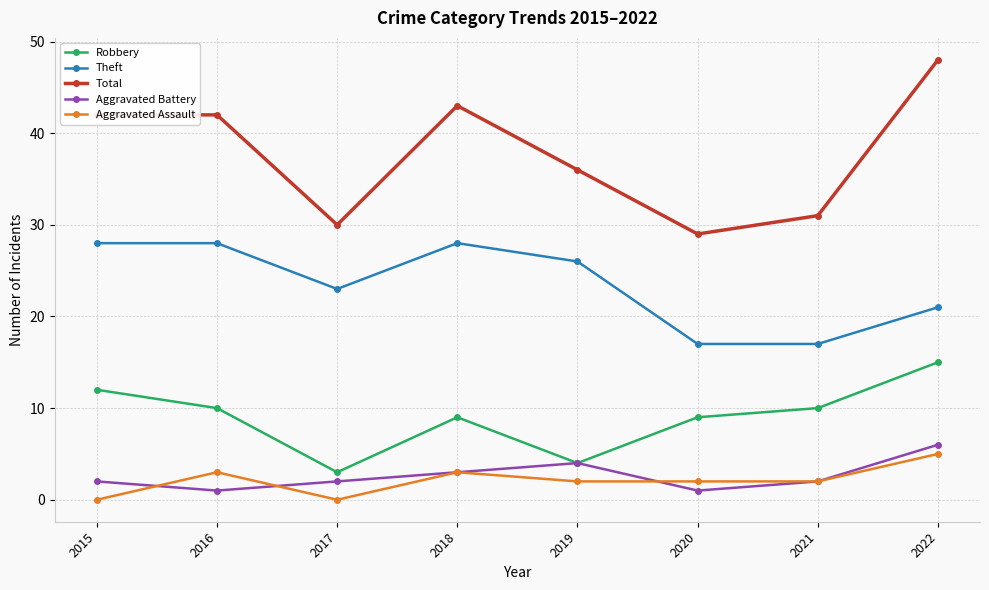

How many series are shown in this chart?

5